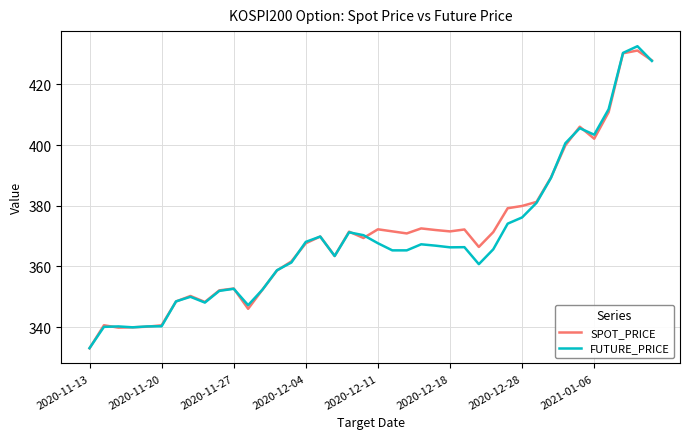

What is the lowest value of the FUTURE_PRICE series?

333.1